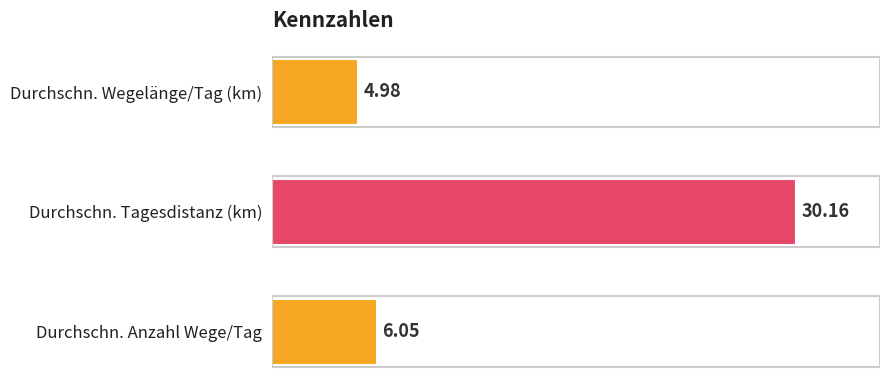

At which label is the value closest to 17?

Durchschn. Anzahl Wege/Tag